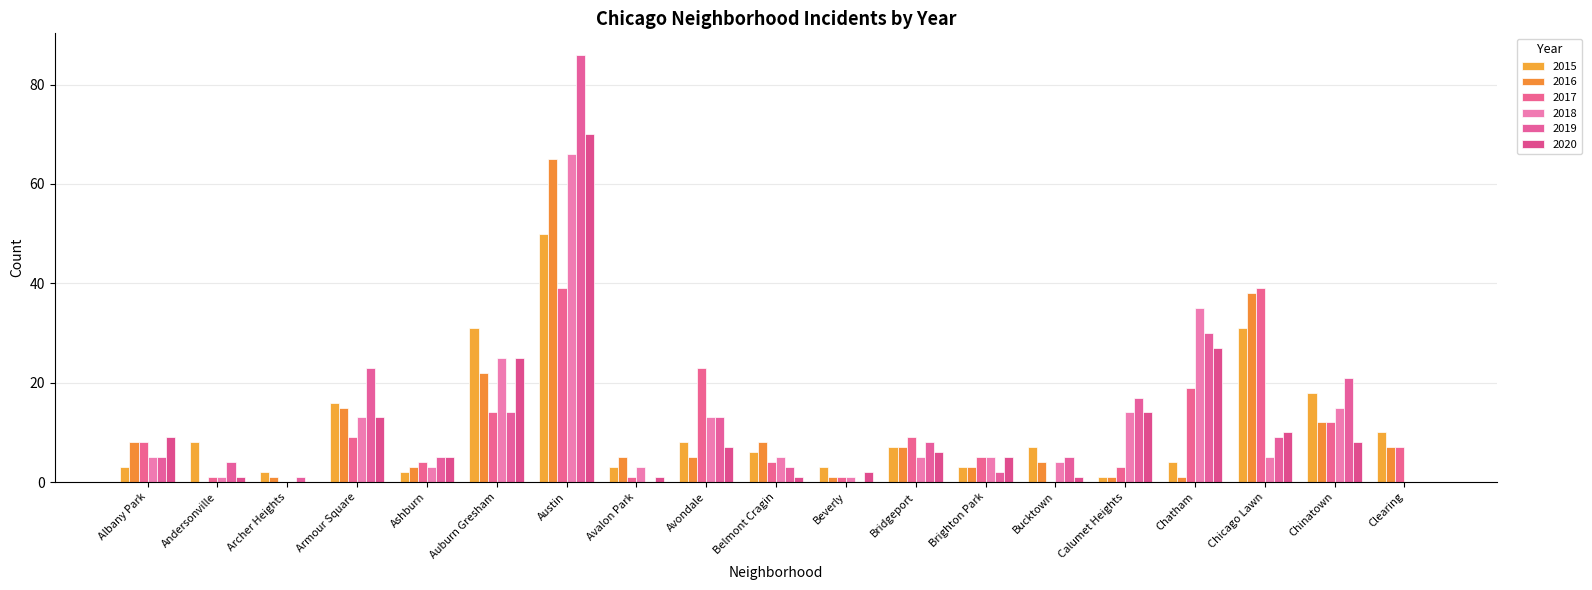

What is the difference between the 2017 values at Chinatown and Armour Square?

3